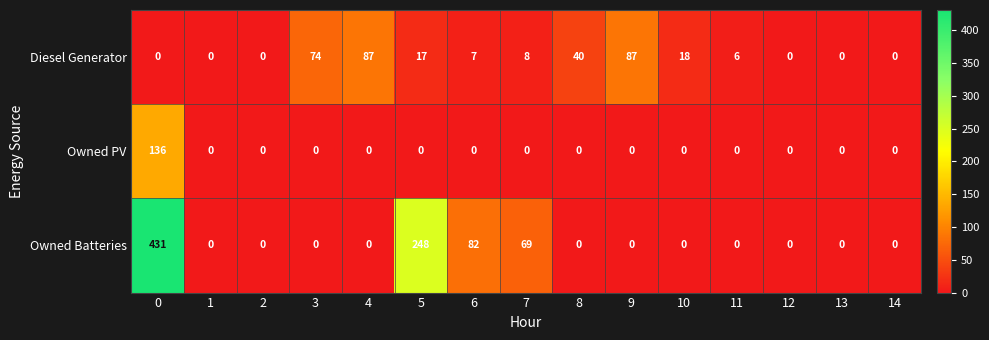

Which series has the largest range (max minus min)?

Owned Batteries